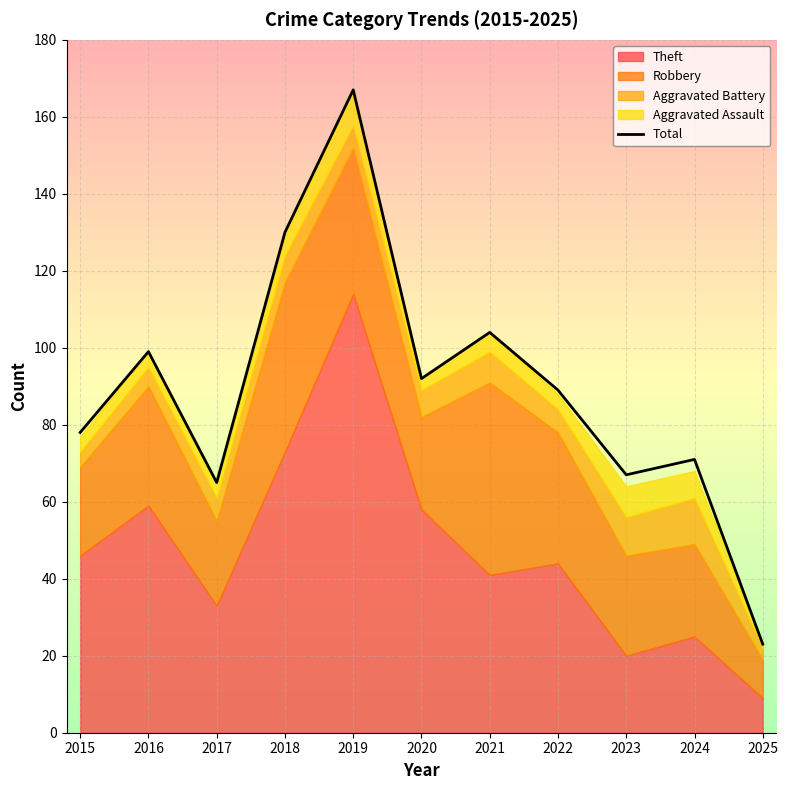

Approximately how many times larger is the value at 2021 compared to 2023?

1.6